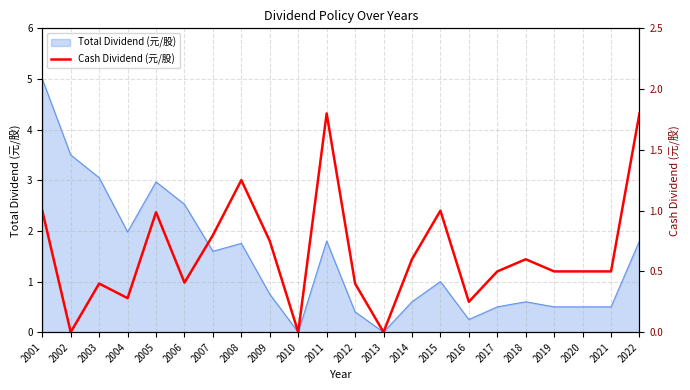

The Total Dividend (元/股) series shows 0.2 at 2009. True or false?

False